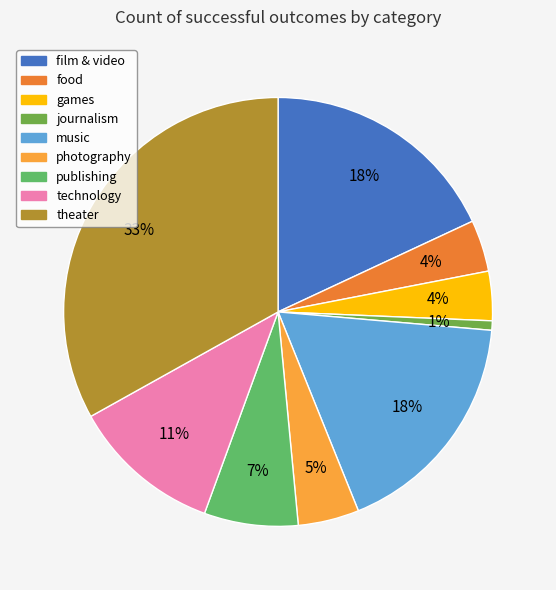

Is there any slice that represents more than half of the pie?

No